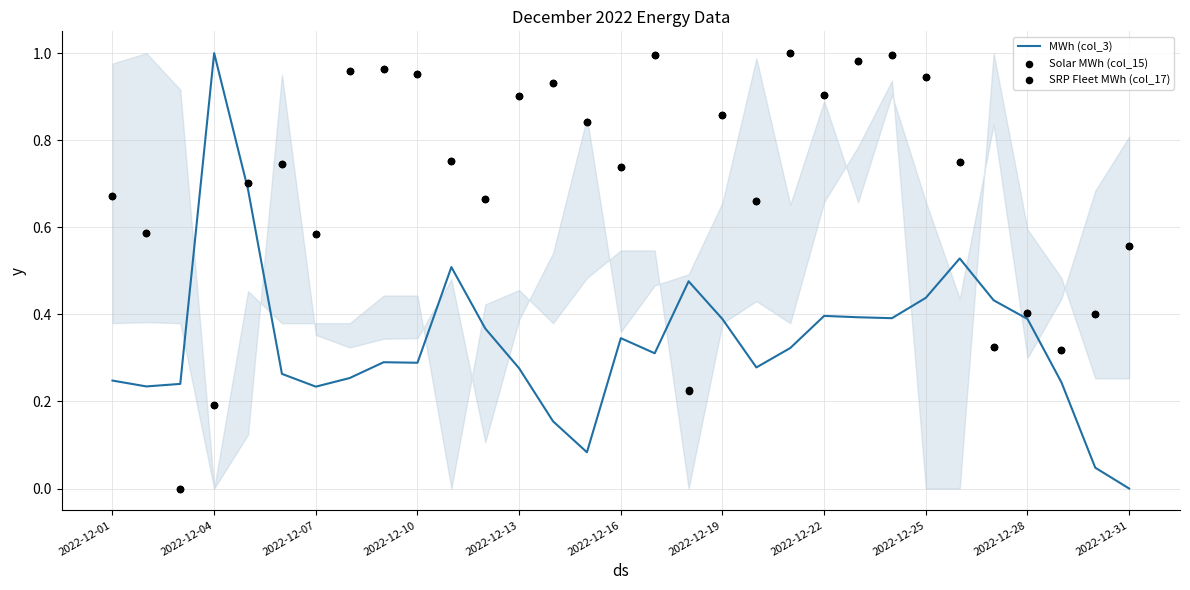

At how many categories does at least one series exceed 0?

31